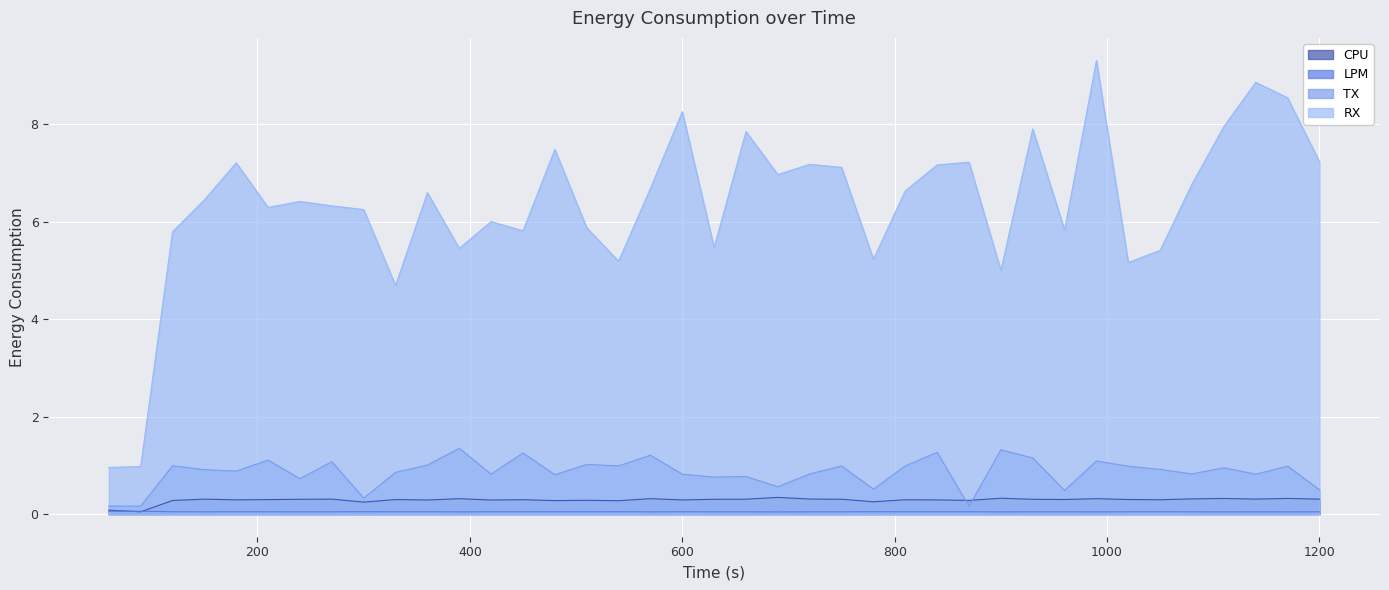

In CPU, how many points are higher than both neighbors (excluding endpoints)?

13